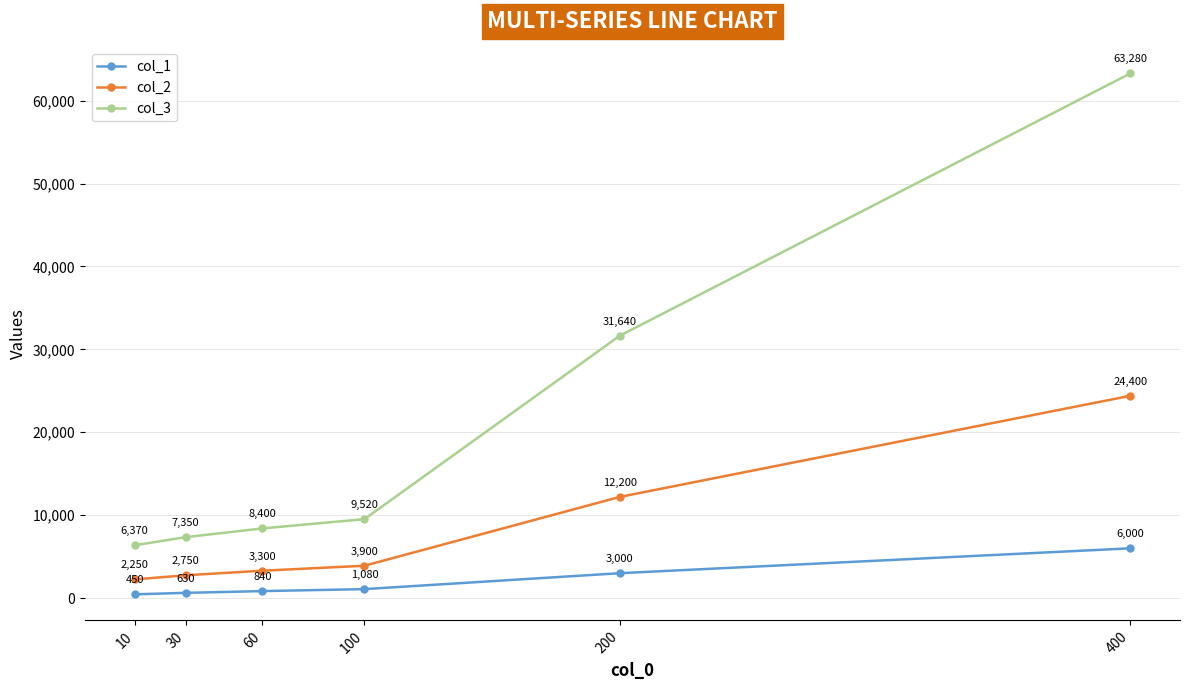

What is the spread (max minus min) of values at 200?

28640